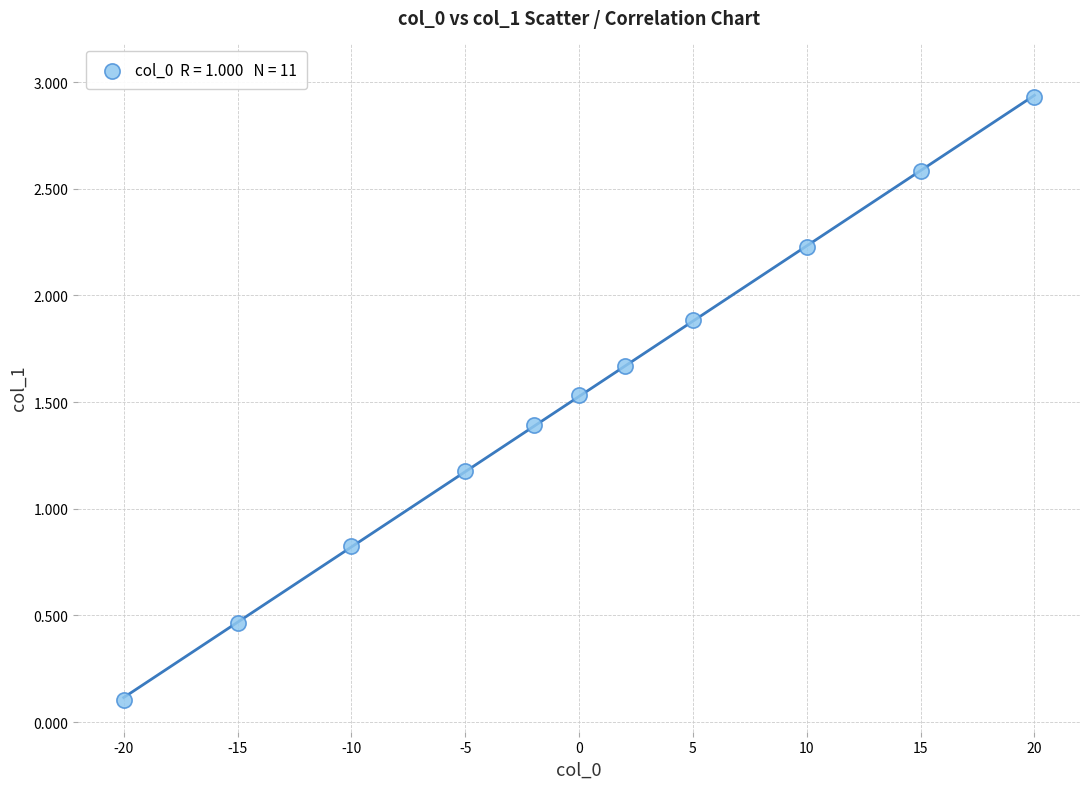

What is the range of Y values (max minus min)?

2.8